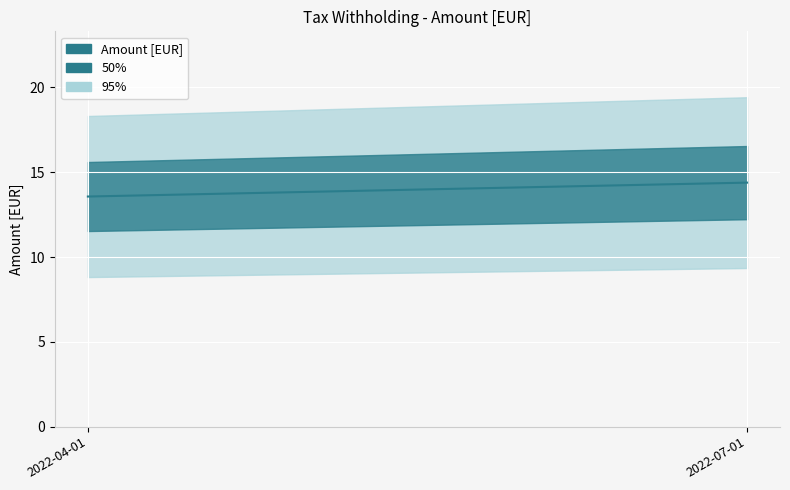

Read the value at 2022-07-01.

14.4